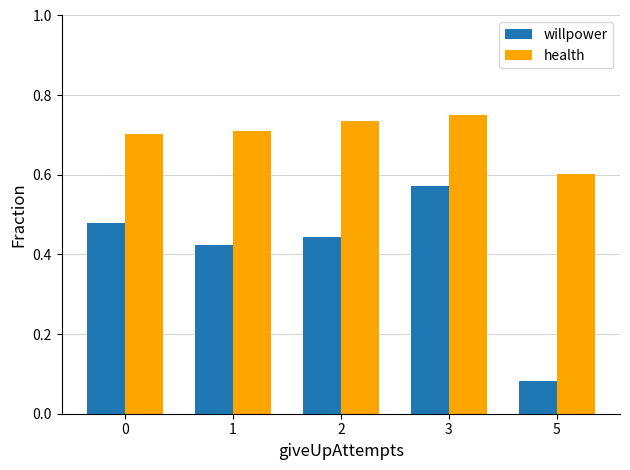

True or false: willpower has a value of 0.7 at 1.

False